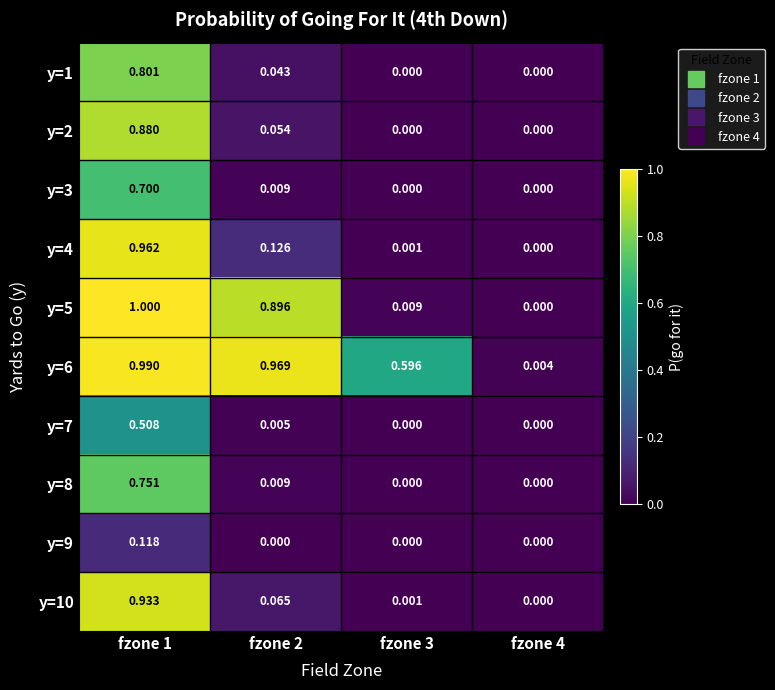

Is the value of y=6 at fzone 1 greater than the value of y=8 at fzone 4?

Yes